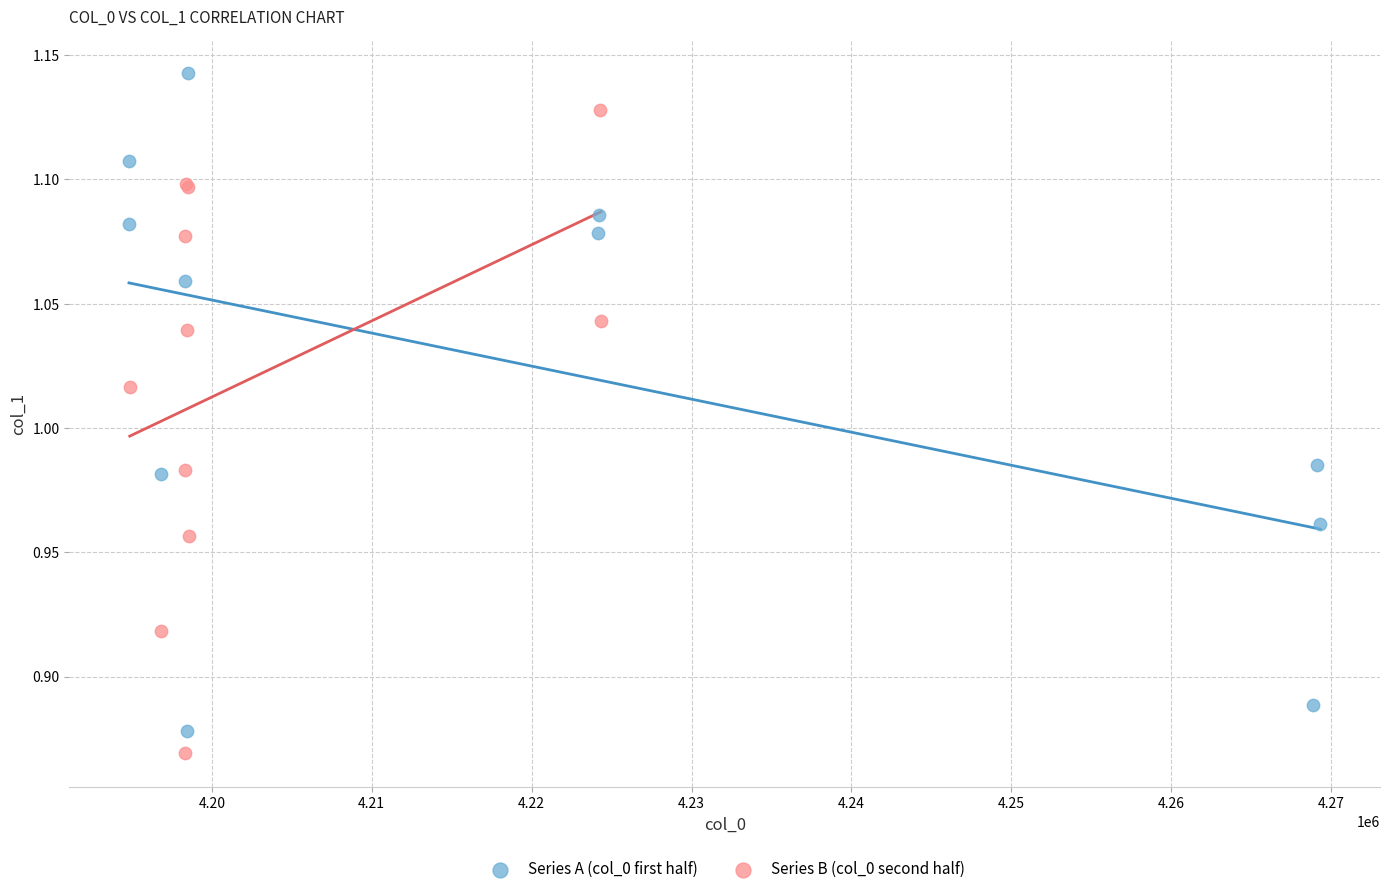

What are all the series names shown in the legend?

Series A (col_0 first half), Series B (col_0 second half)